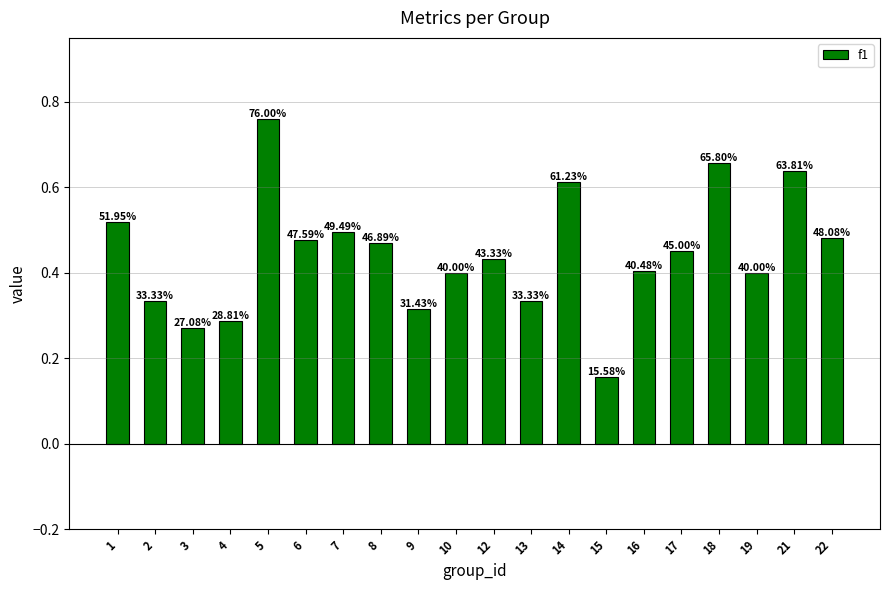

What is the change in value from 14 to 22?

-0.1